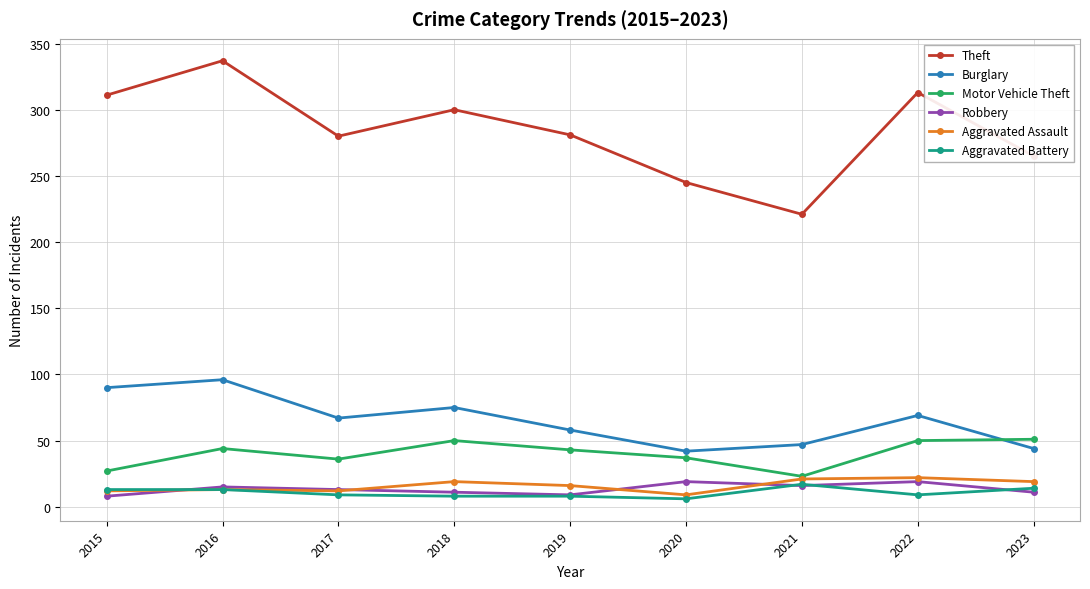

Does the chart display data point markers on the line(s)?

Yes